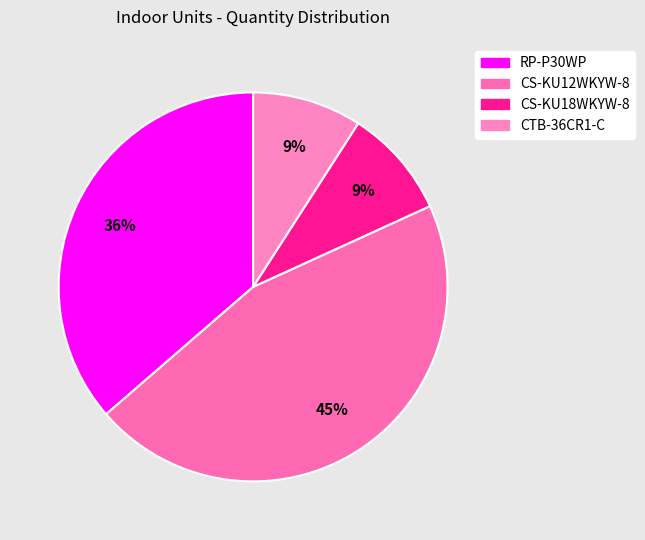

To the nearest percent, what is the combined percentage of CTB-36CR1-C and CS-KU12WKYW-8?

55%